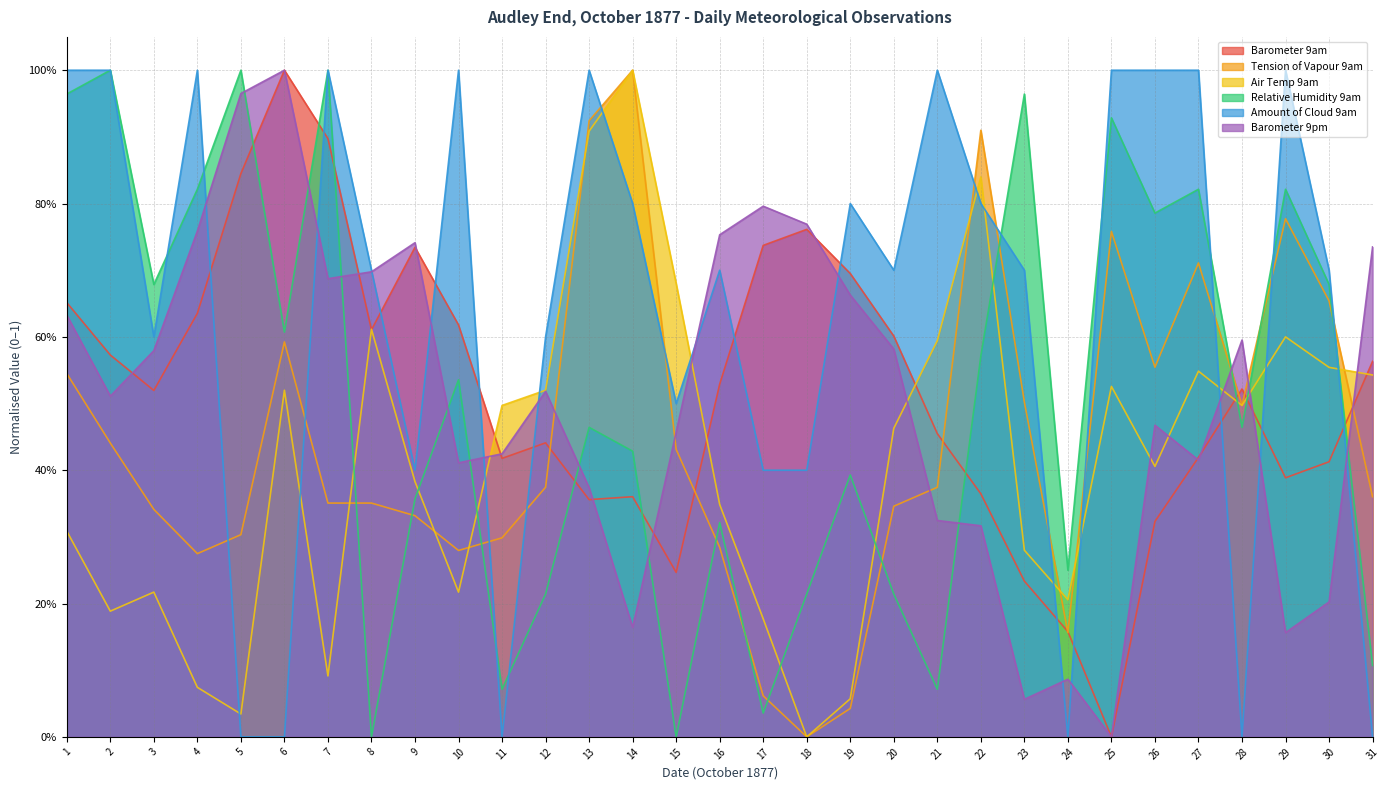

What is the approximate value of Air Temp 9am at 6?

0.5